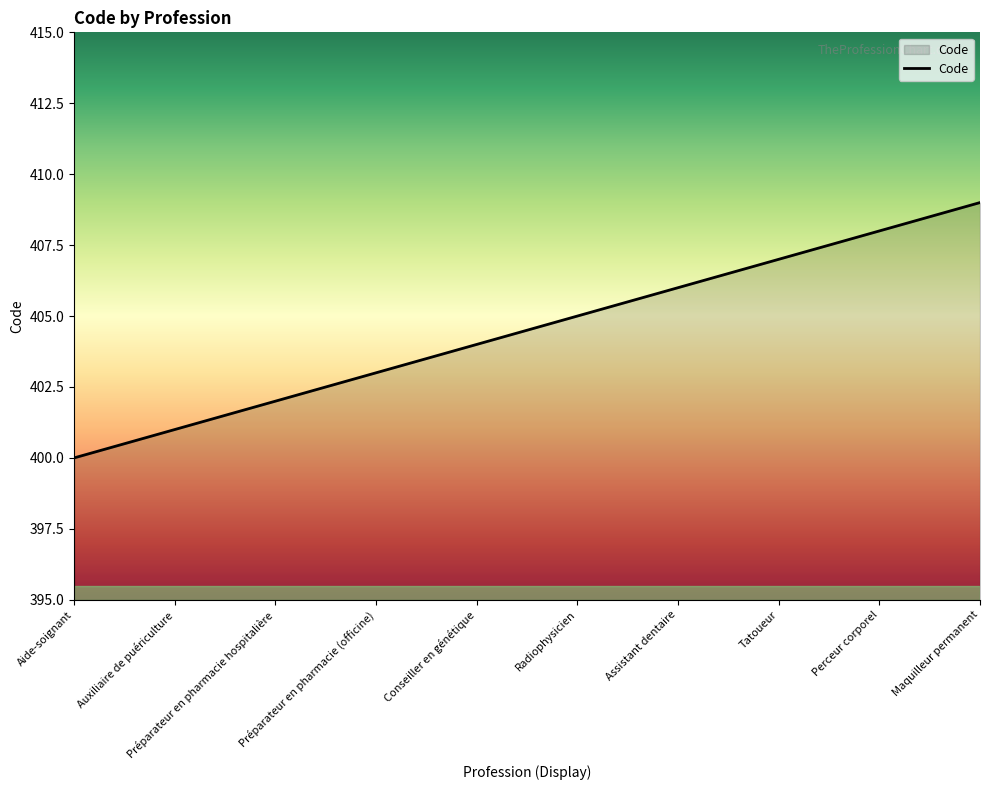

Read the value at Maquilleur permanent.

409